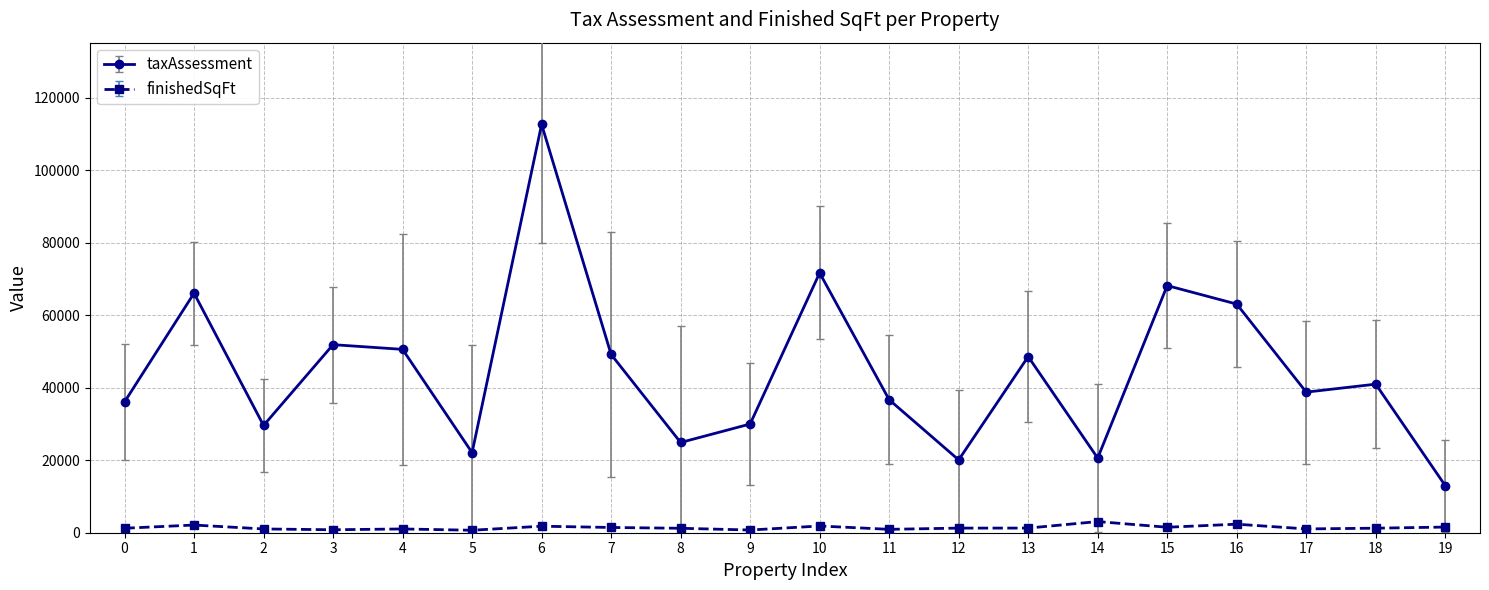

True or false: finishedSqFt and taxAssessment intersect in this chart.

False